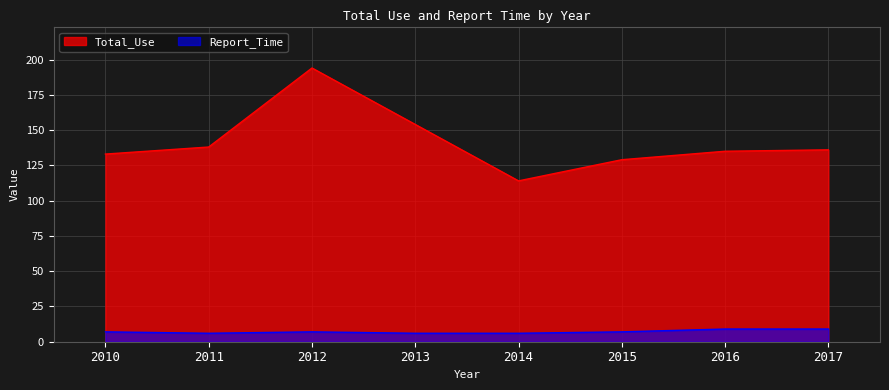

Is it true that Report_Time equals 2 at 2013?

False